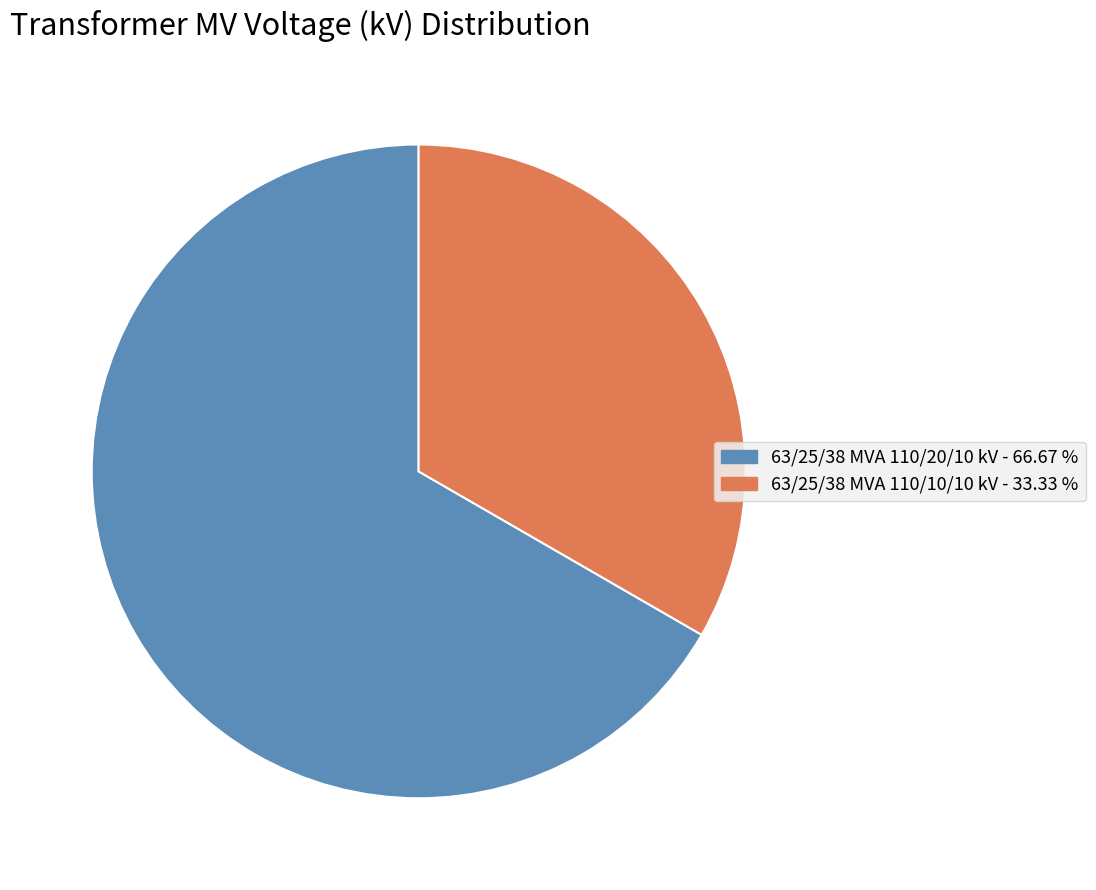

Do 63/25/38 MVA 110/20/10 kV and 63/25/38 MVA 110/10/10 kV together represent more than half of the pie?

Yes